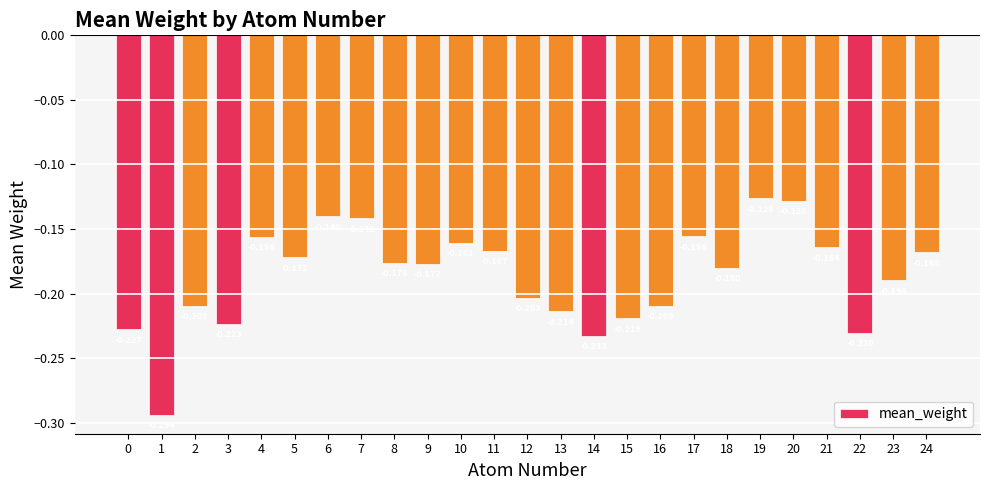

Rank the categories by value from lowest to highest.

1, 14, 22, 0, 3, 15, 13, 2, 16, 12, 23, 18, 9, 8, 5, 24, 11, 21, 10, 4, 17, 7, 6, 20, 19